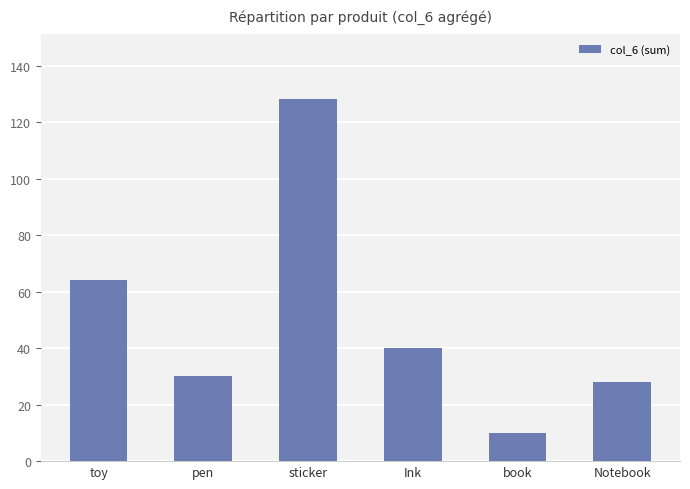

At which label is the value closest to 69?

toy